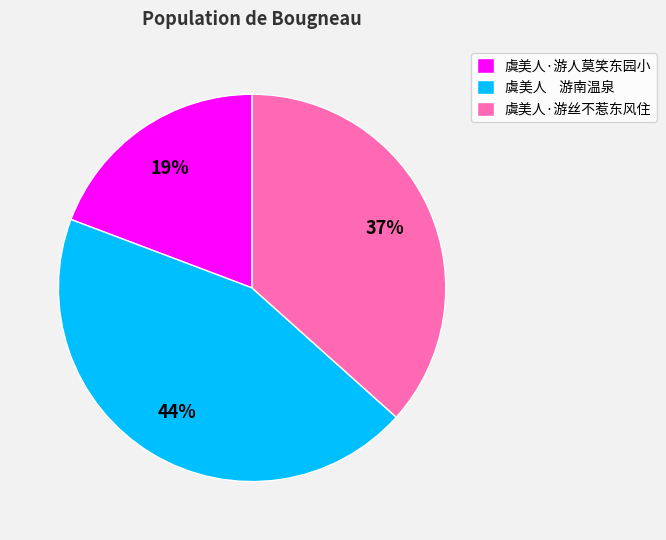

To the nearest percent, what percentage of the pie is 虞美人·游丝不惹东风住?

37%